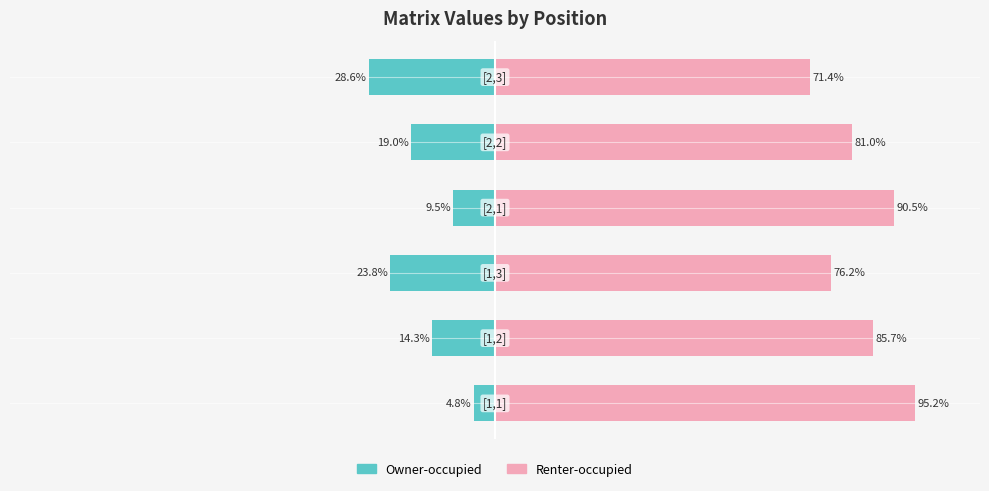

Which series has the largest total across all categories?

Renter-occupied